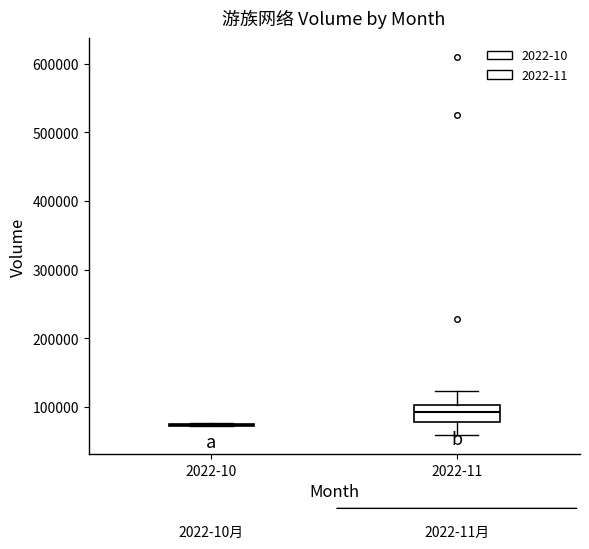

Reading left to right, transcribe this box plot: for each box, give where its median line is, the range the box spans, and where its two whiskers end, as read against the y-axis. The values are not printed on the chart, so give them approximately, as read against the axis.

2022-10: box collapsed to a line at 70000, whiskers 70000 to 80000
2022-11: median 90000, box 80000 to 100000, whiskers 60000 to 120000